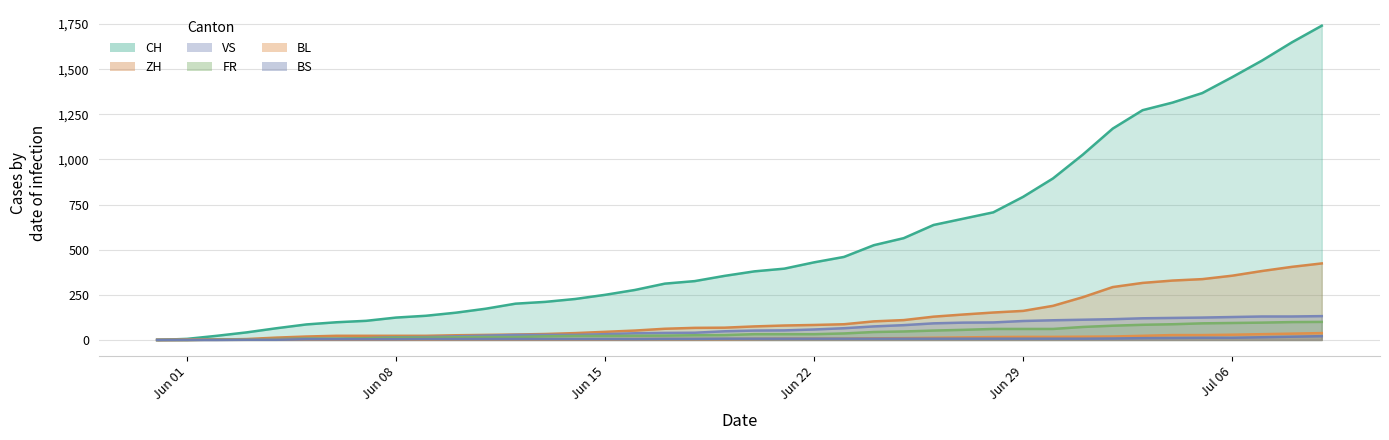

Is it true that VS equals 115 at 2020-07-02?

True